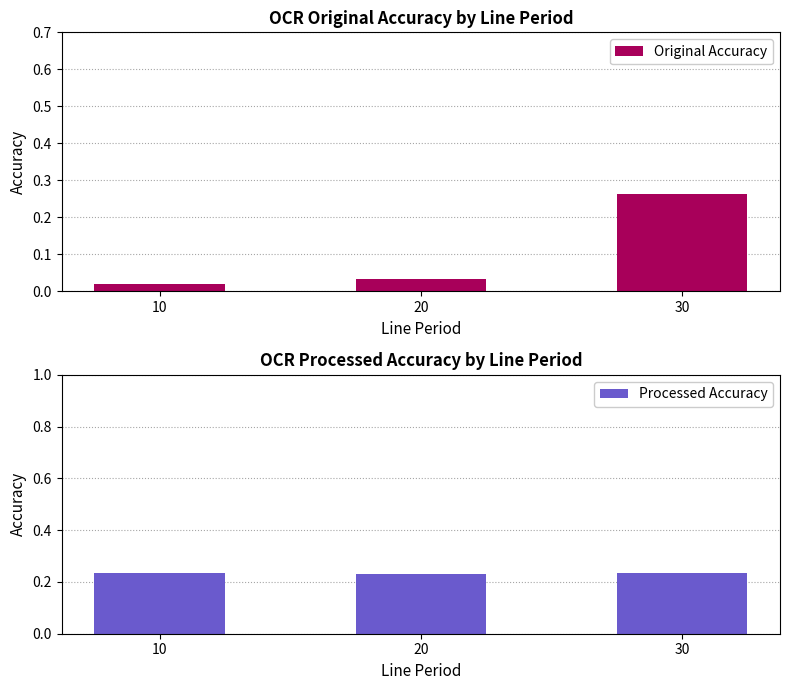

How many bars are there in total?

6